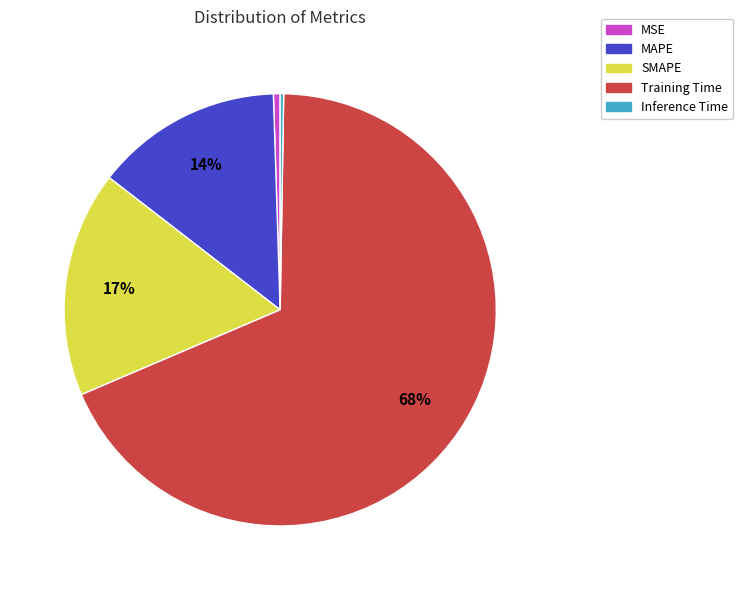

True or false: MSE accounts for 7% of the total.

False